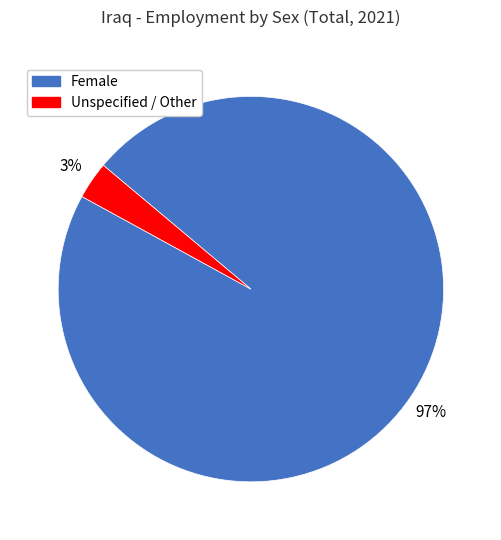

To the nearest percent, what is the difference between the largest and smallest slice percentages?

94%